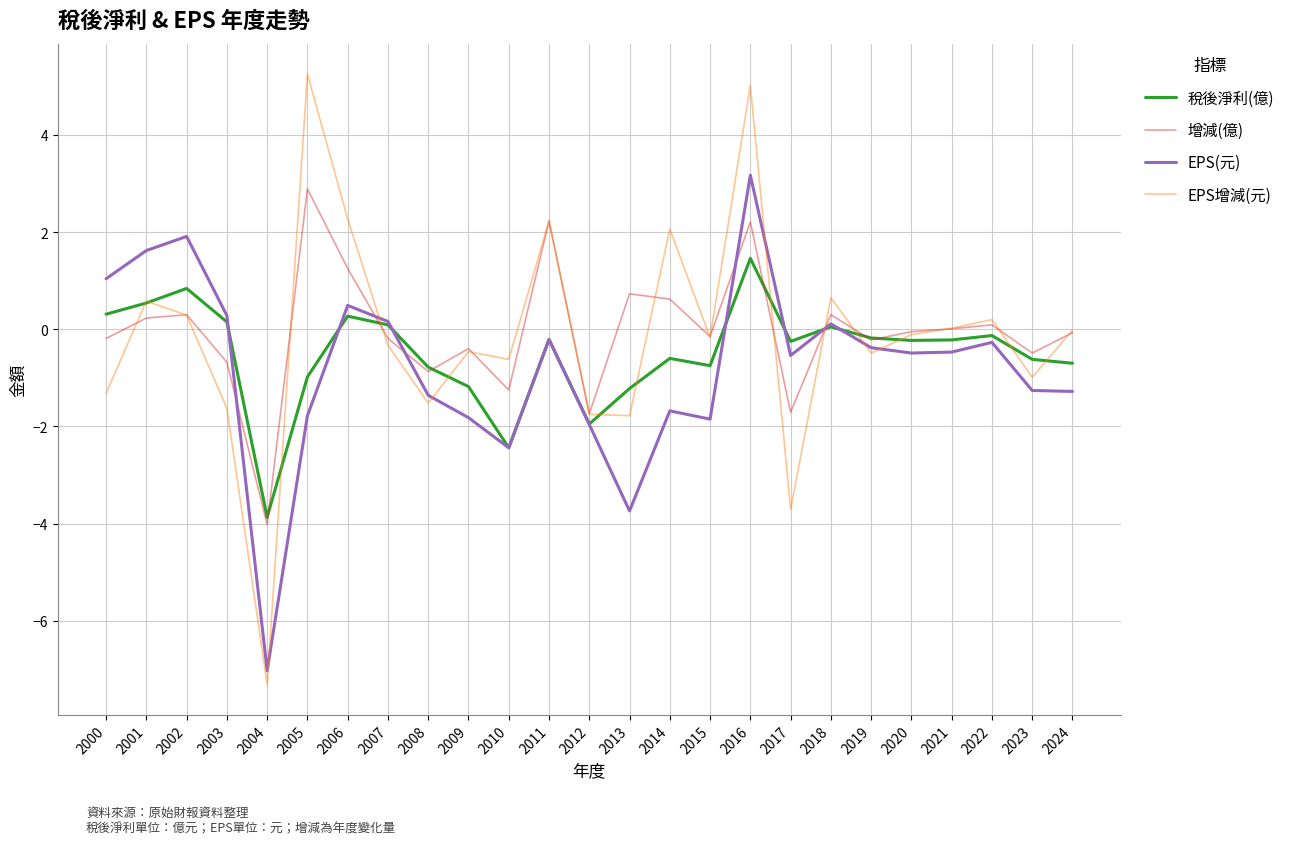

Is the value of EPS增減(元) at 2016 greater than the value of EPS(元) at 2014?

Yes